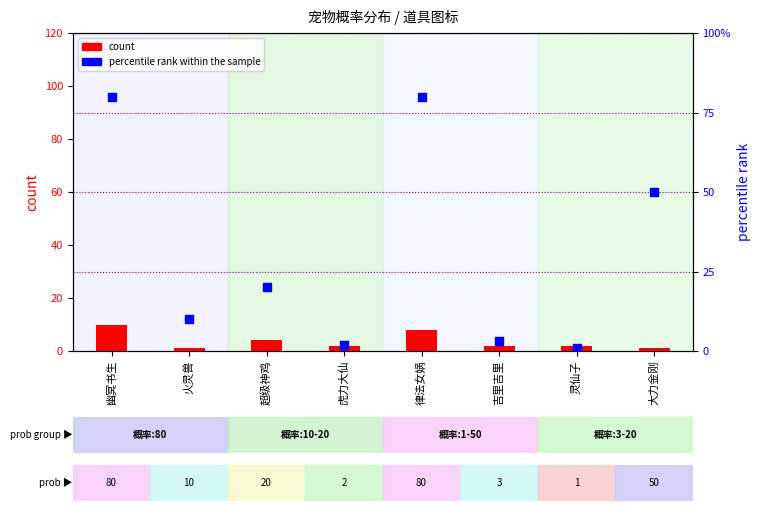

At how many categories does at least one series exceed 52?

2